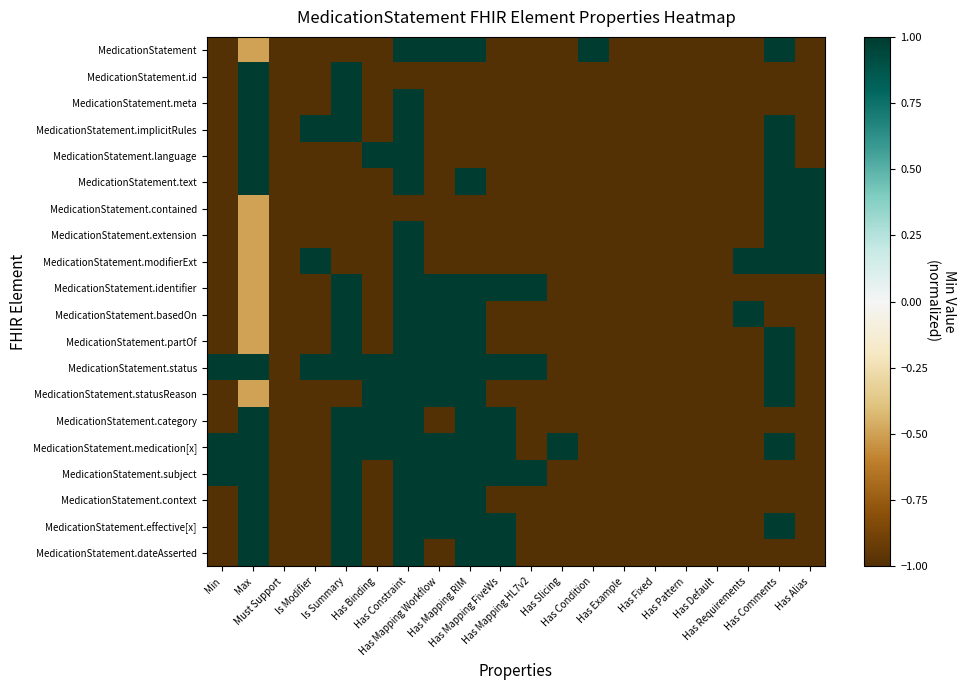

Which series changed the most between Has Pattern and Has Alias?

MedicationStatement.text